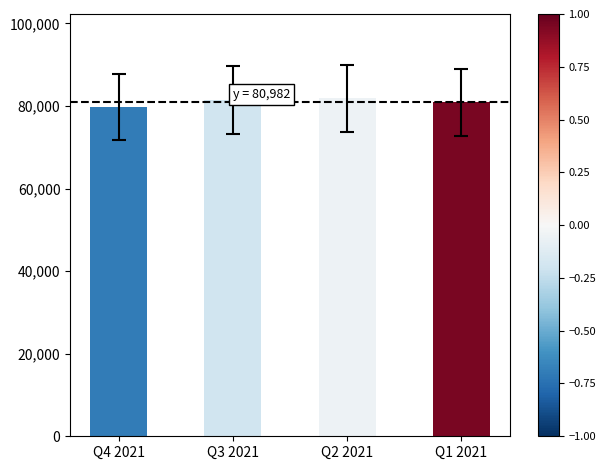

What is the value of the 4th bar from the left?

80865